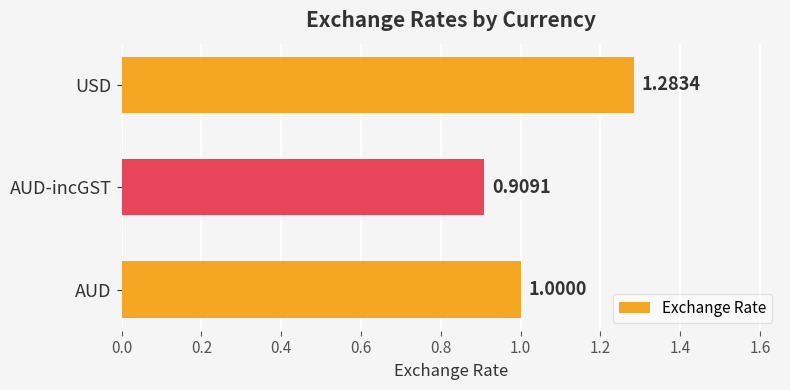

What is the average value?

1.1